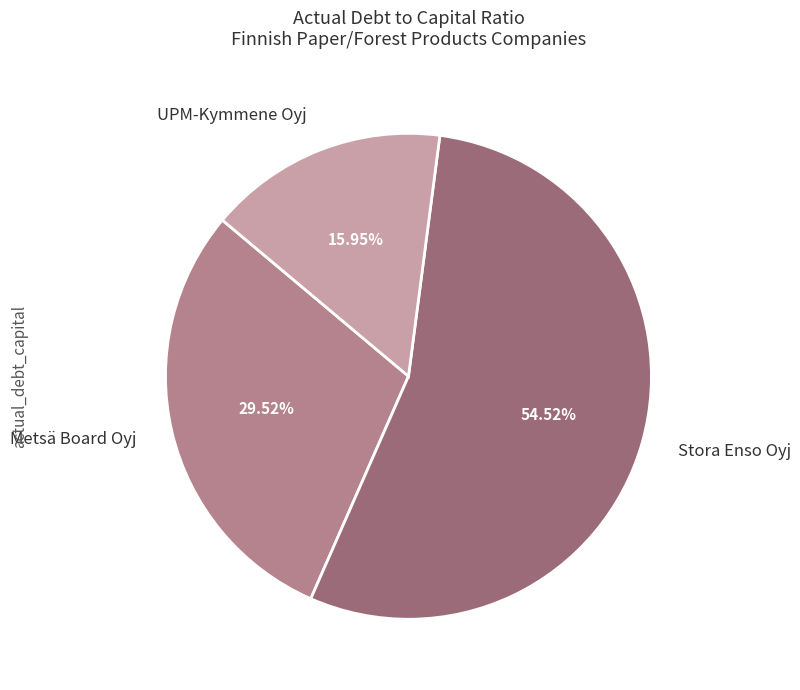

Combined, do Stora Enso Oyj and Metsä Board Oyj account for over 50%?

Yes